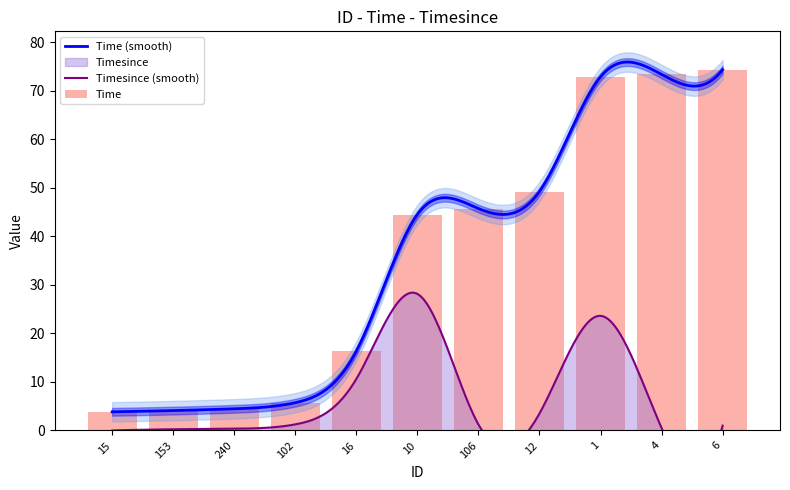

What position from the left is 240?

3